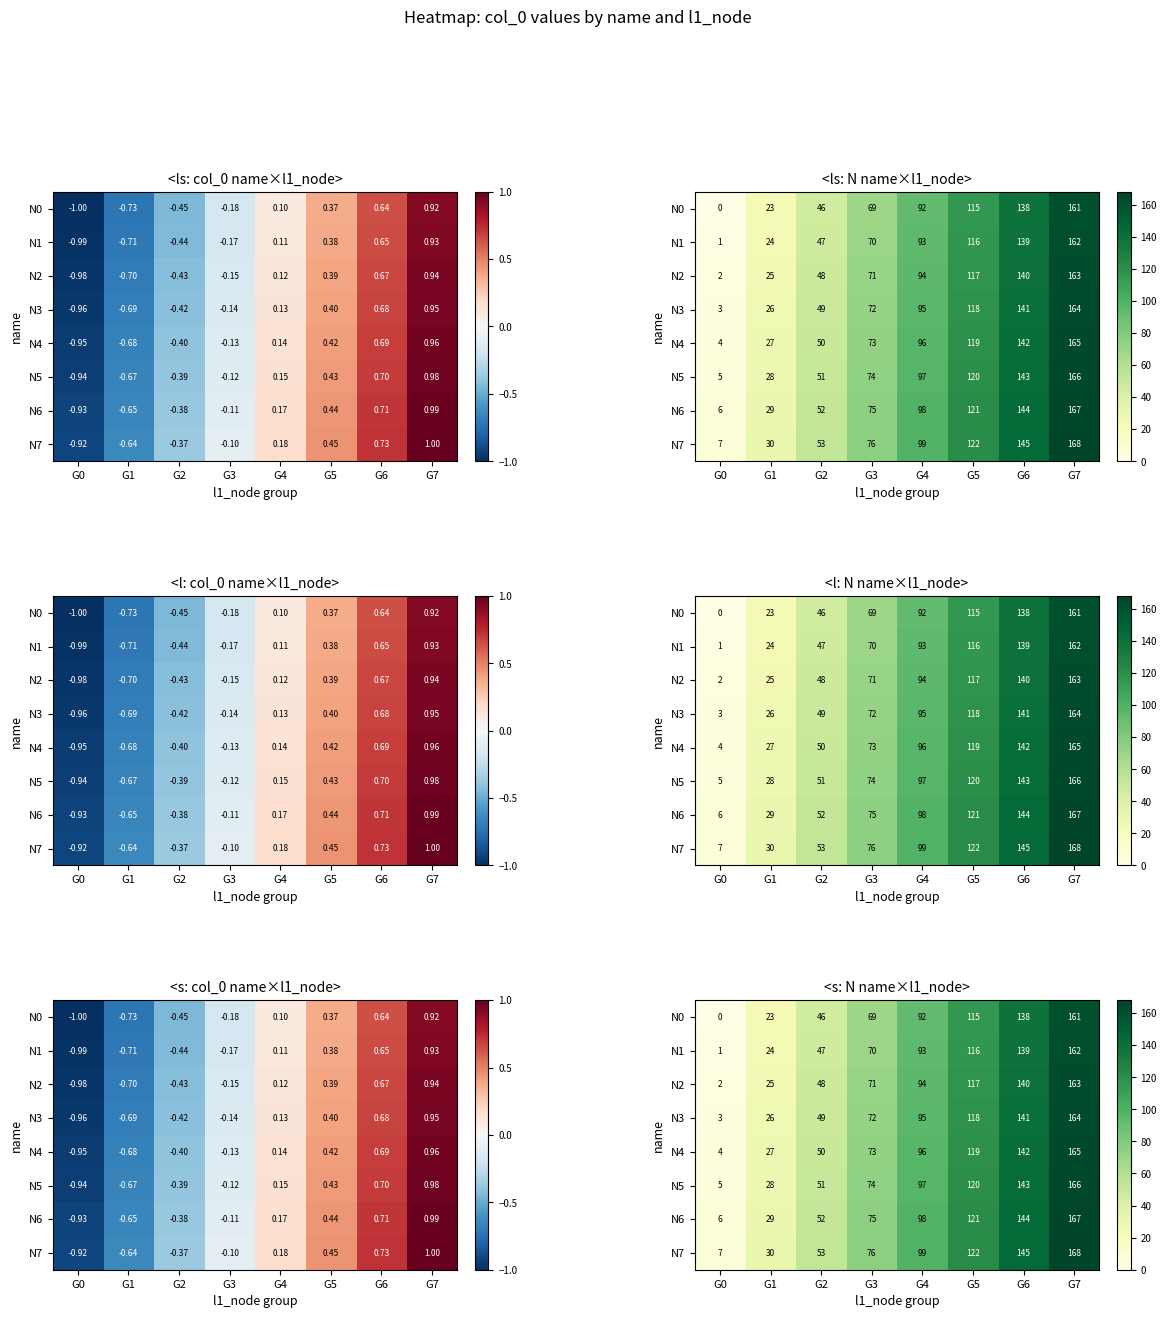

At which label is N1 closest to 81?

G3